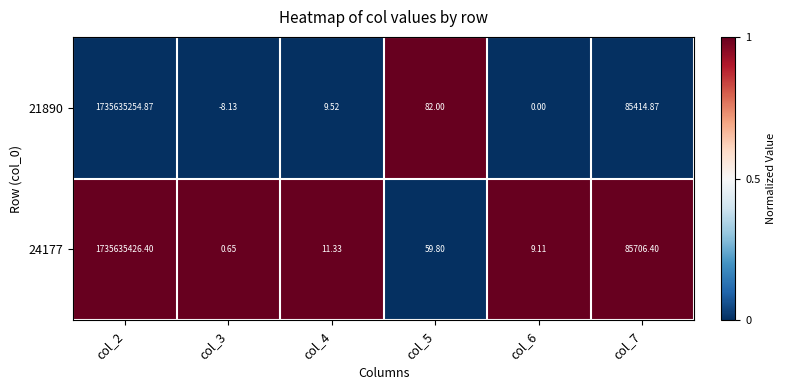

List the series in order of their overall mean, lowest first.

21890, 24177